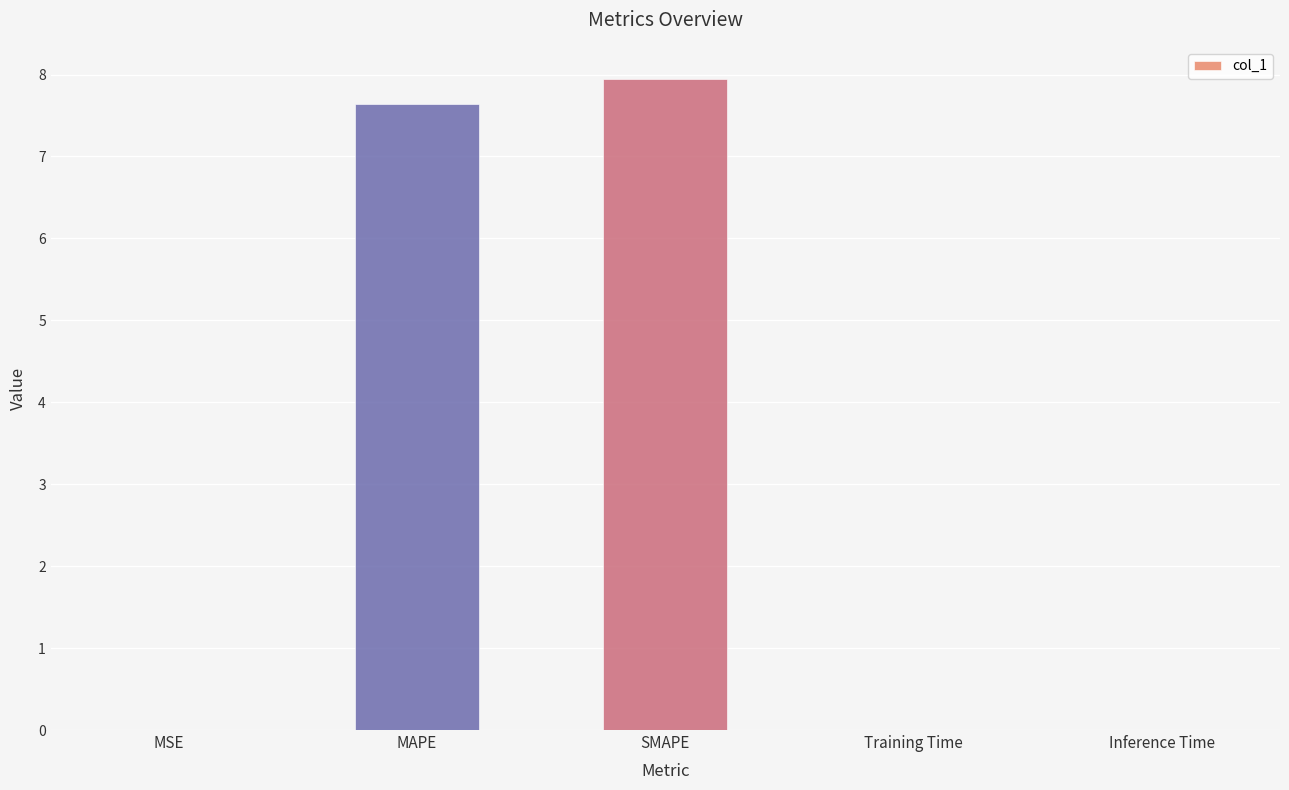

The chart shows a value of 0.0 at Inference Time. True or false?

True